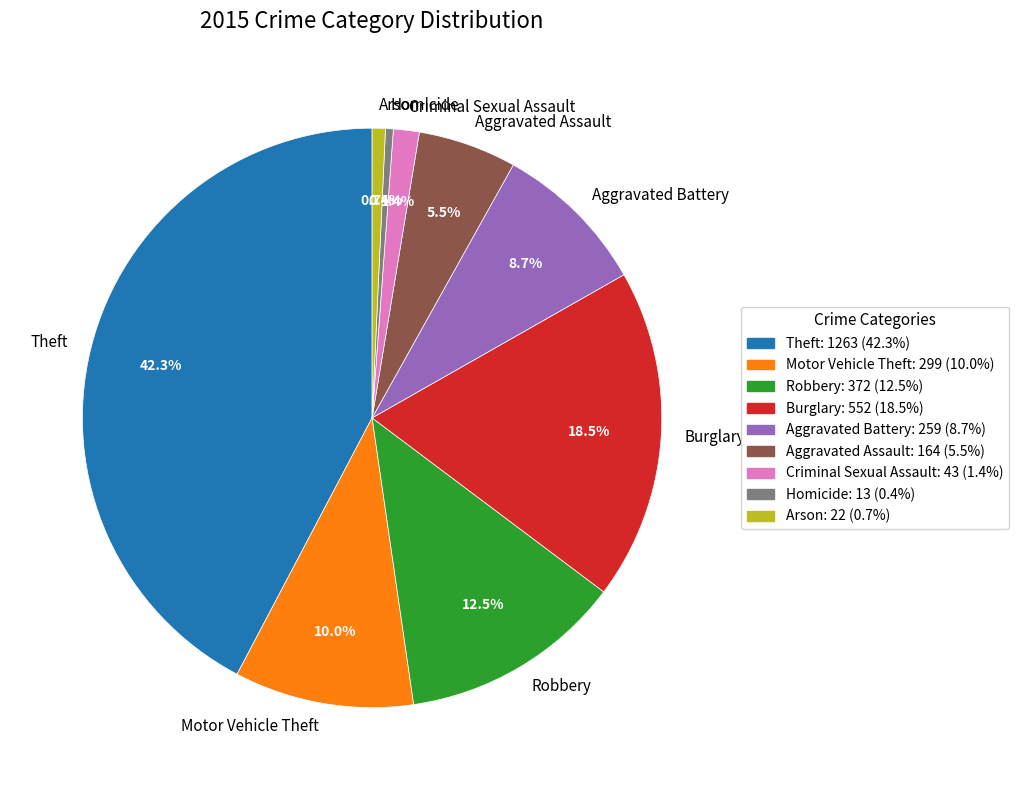

What percentage is the Theft slice, to the nearest percent?

42%